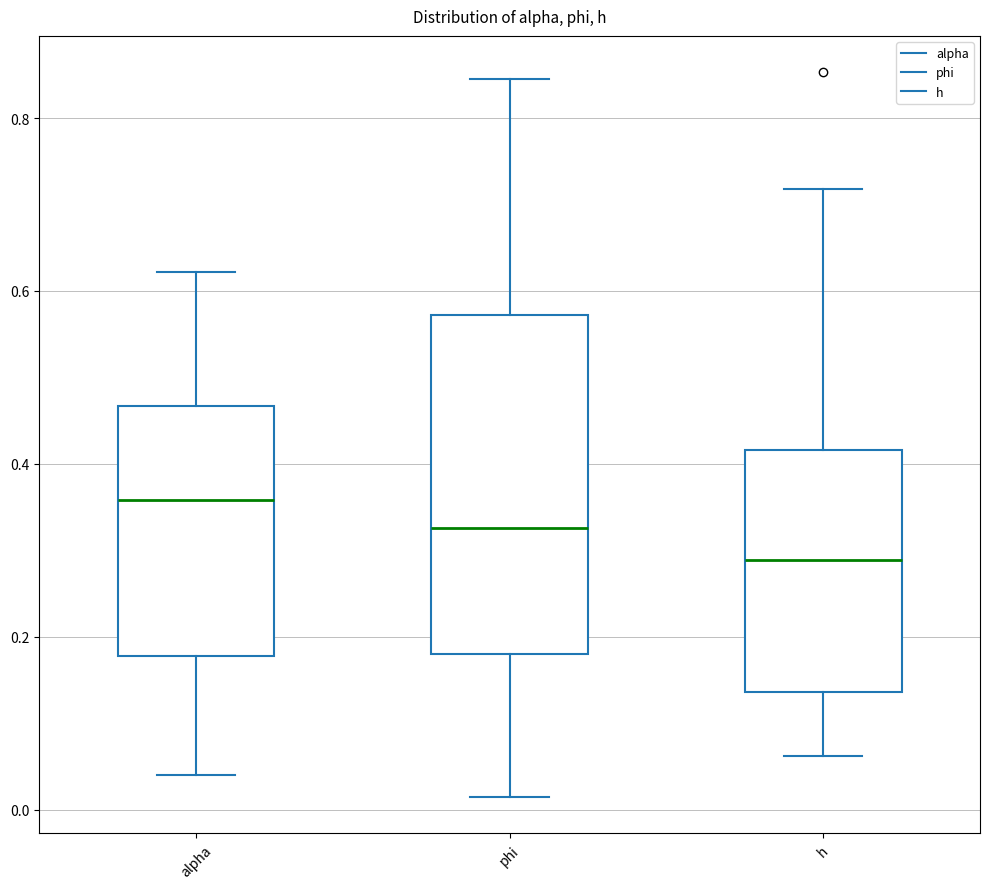

Which box is the tallest, from its lower edge to its upper edge?

phi